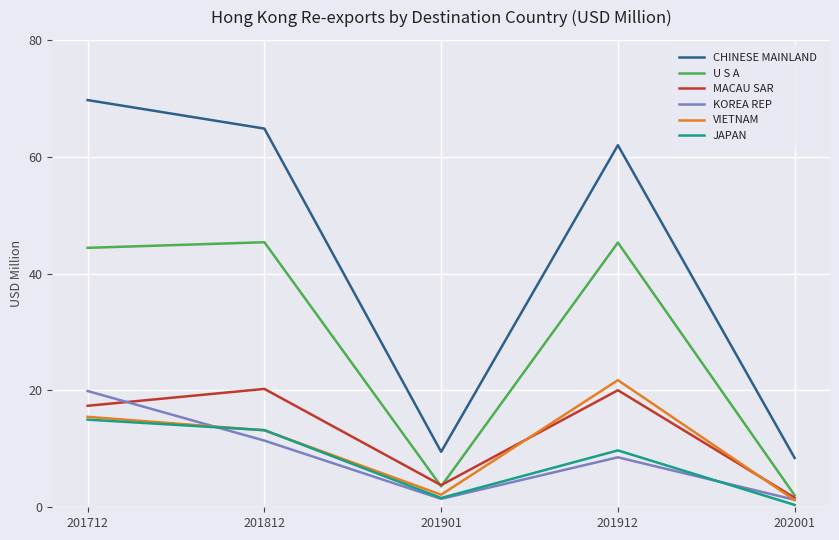

What is the difference between the maximum and minimum values in the MACAU SAR series?

18.6